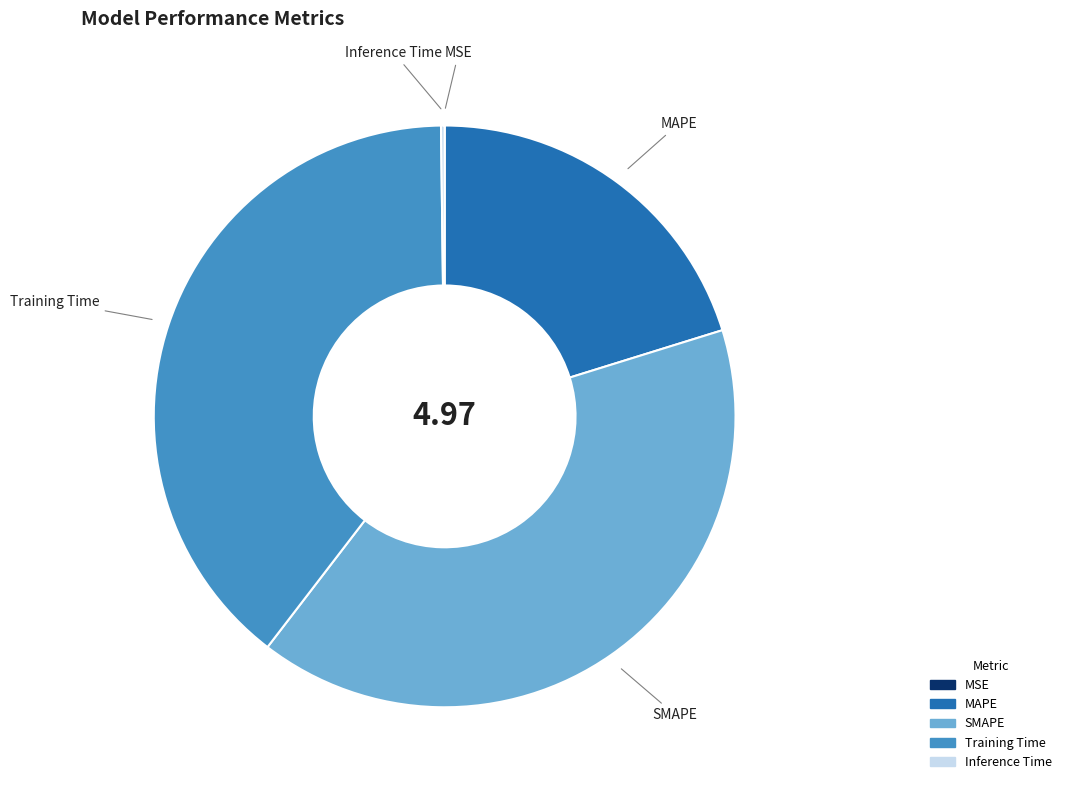

Which category has the biggest portion of the pie?

SMAPE